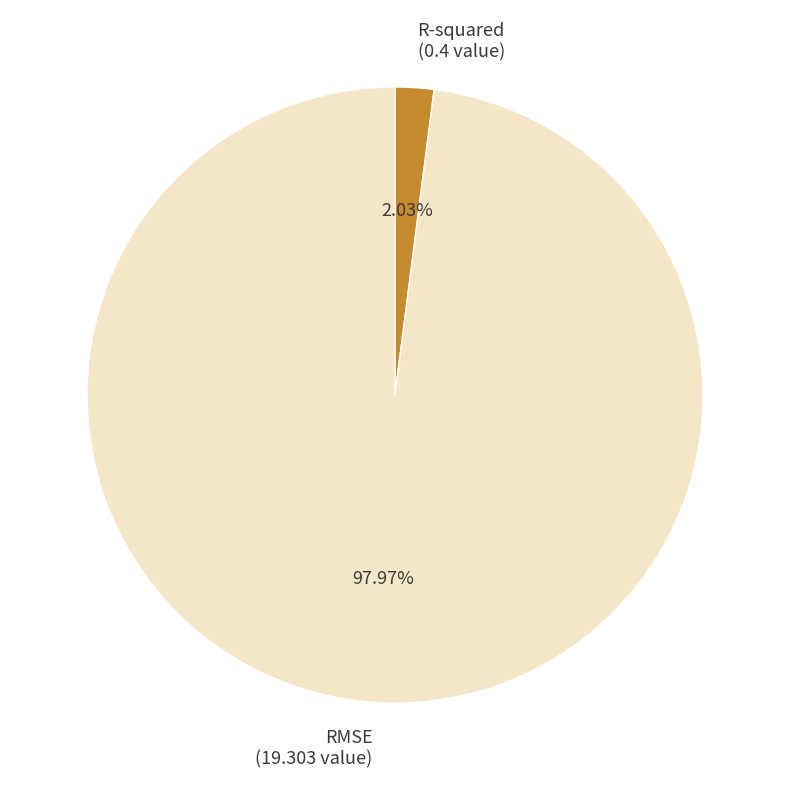

To the nearest percent, what is the average slice percentage?

50%